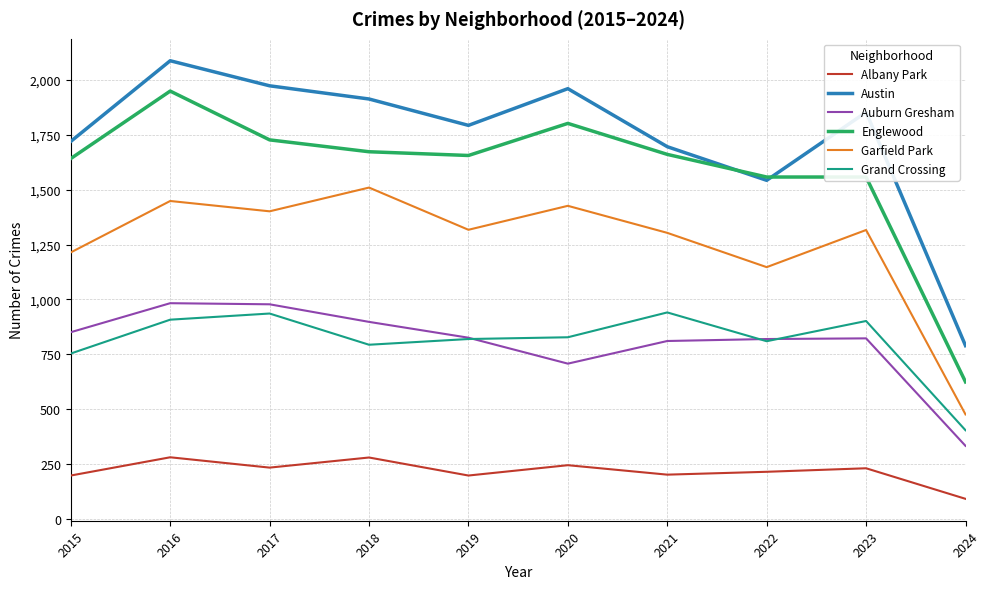

True or false: Albany Park has a value of 112 at 2019.

False